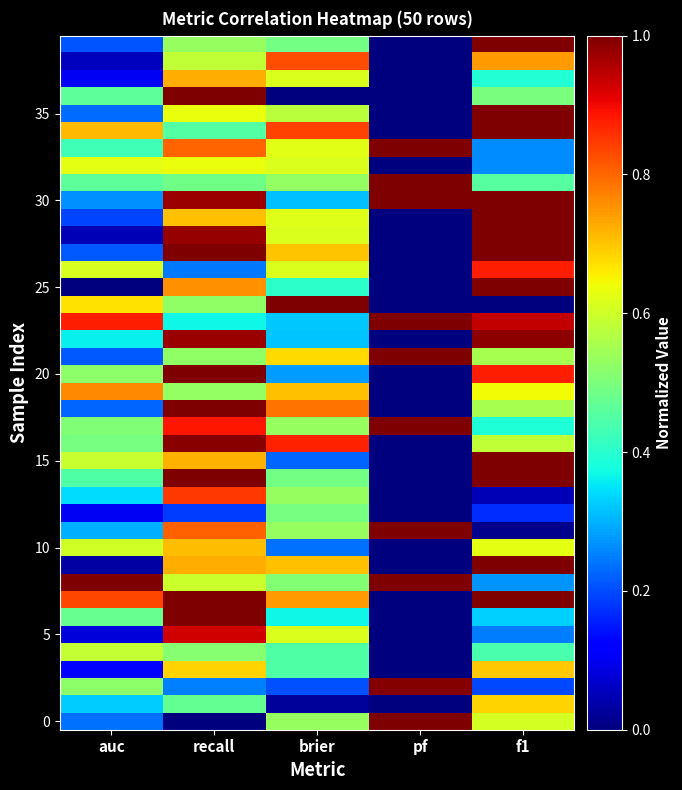

At which category is the sum across all series the highest?

recall